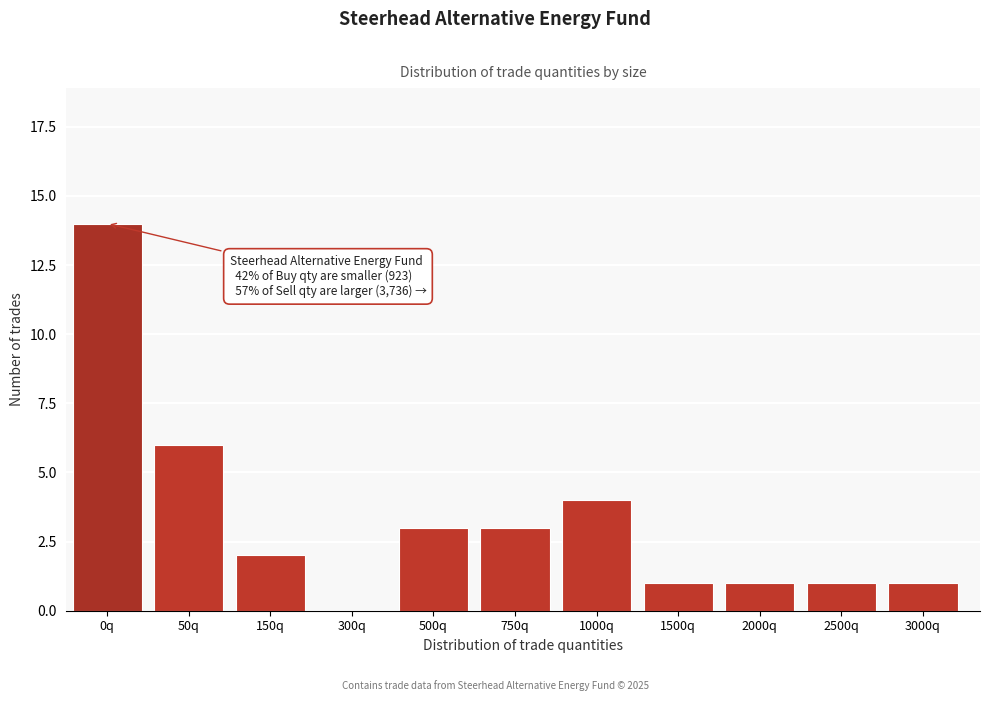

Reading left to right, list all the values displayed in this chart.

0q=14	50q=6	150q=2	300q=0	500q=3	750q=3	1000q=4	1500q=1	2000q=1	2500q=1	3000q=1